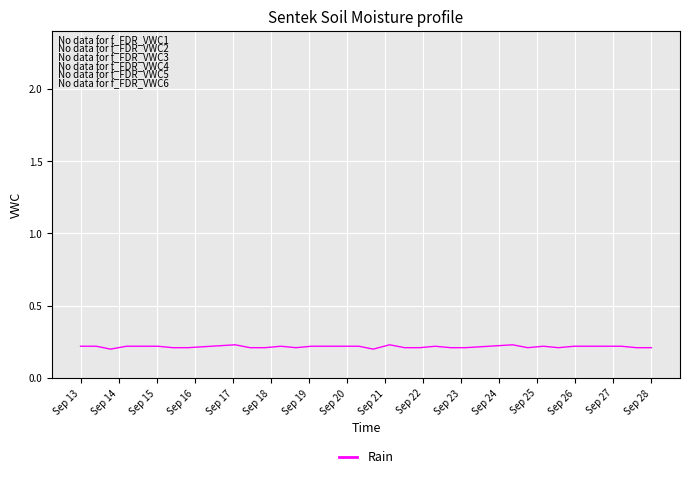

How many lines are shown in the chart?

1